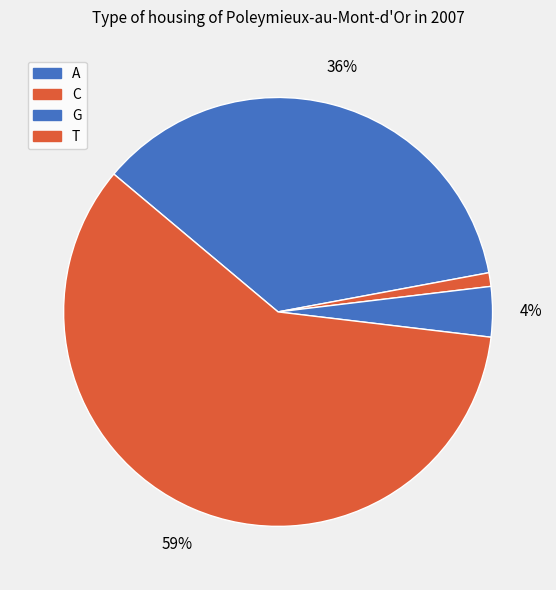

Which has a higher value, T or A?

T